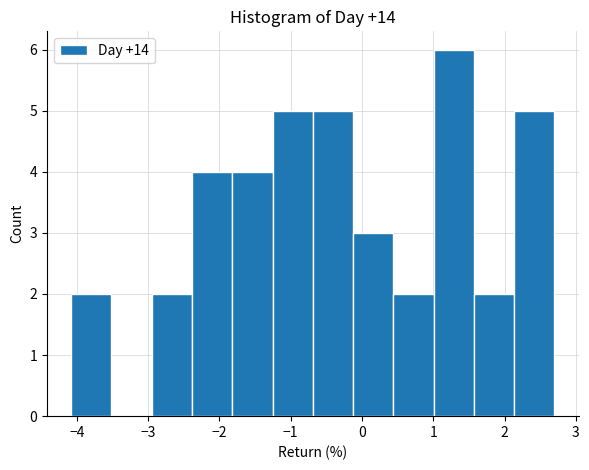

Which range on the x-axis has the tallest bar?

1.0 to 1.6